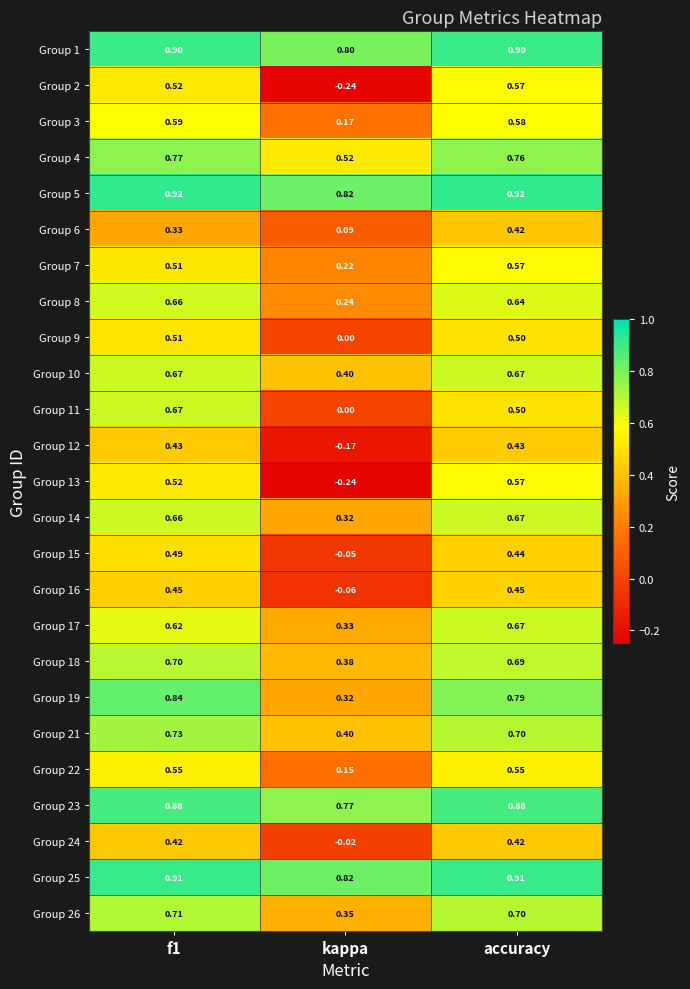

Which series changed the most between f1 and accuracy?

Group 11